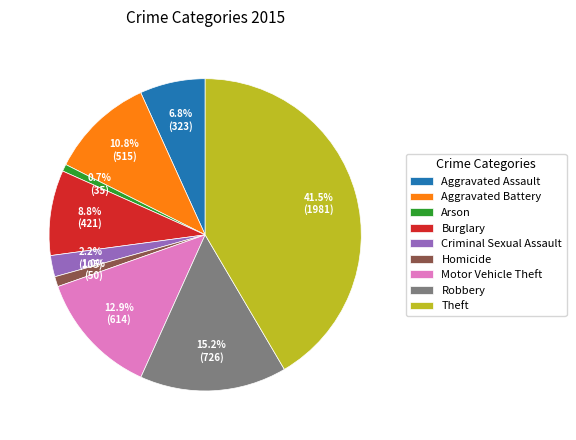

Which has a higher value, Aggravated Assault or Theft?

Theft